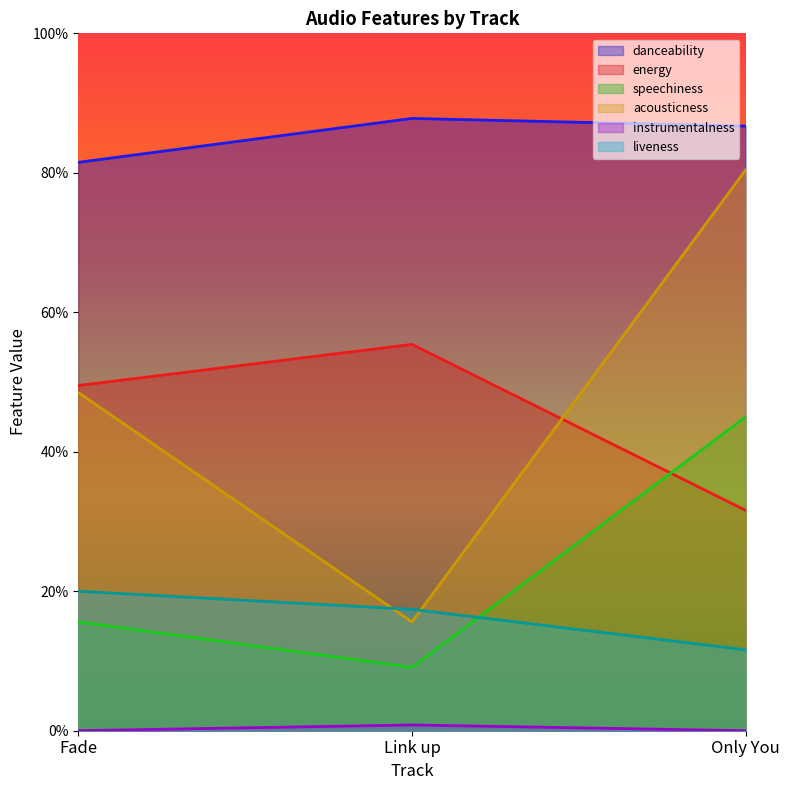

Count the speechiness values in the range 0 to 1.

3